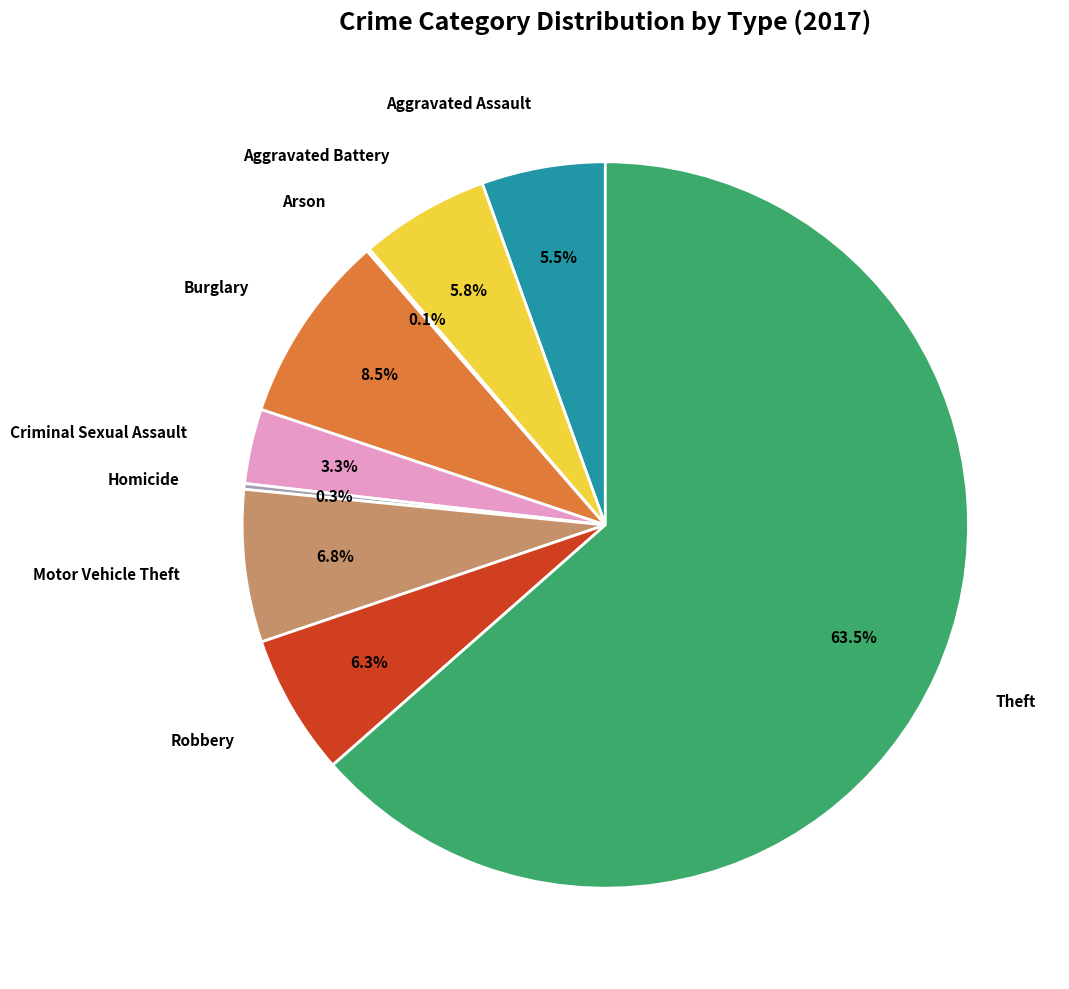

Approximately how many times larger is the value at Motor Vehicle Theft compared to Aggravated Battery?

1.2